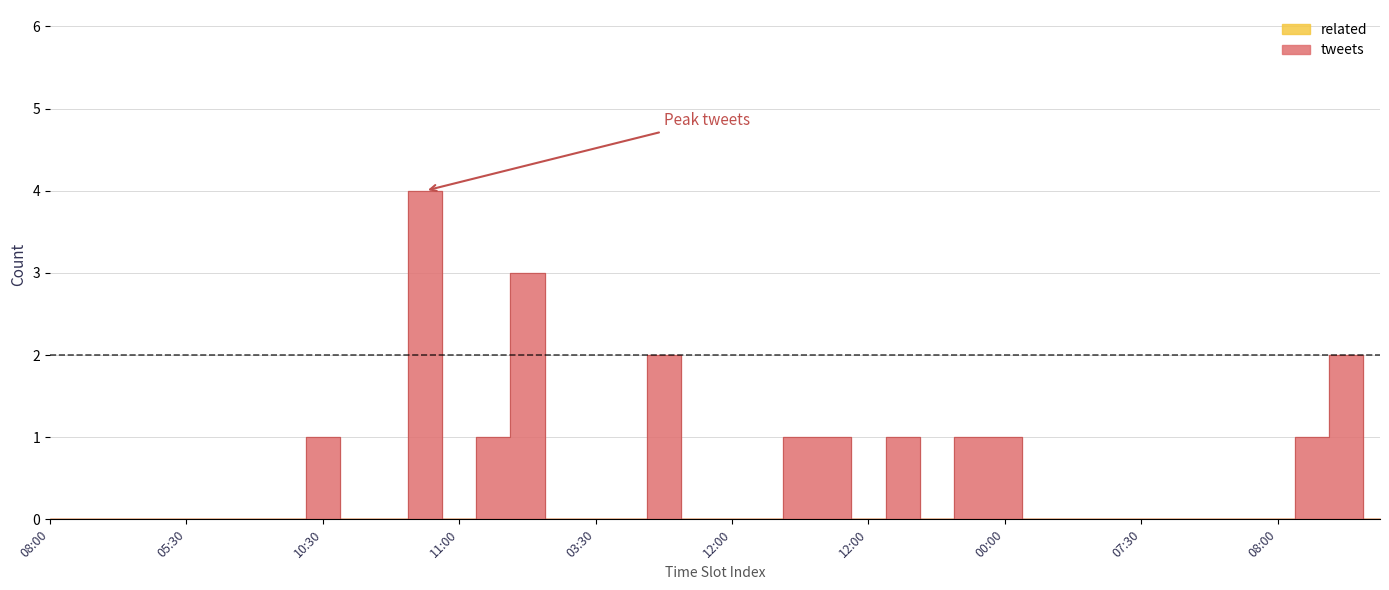

How many interior local valleys (lower than both neighbors) does the data have?

3